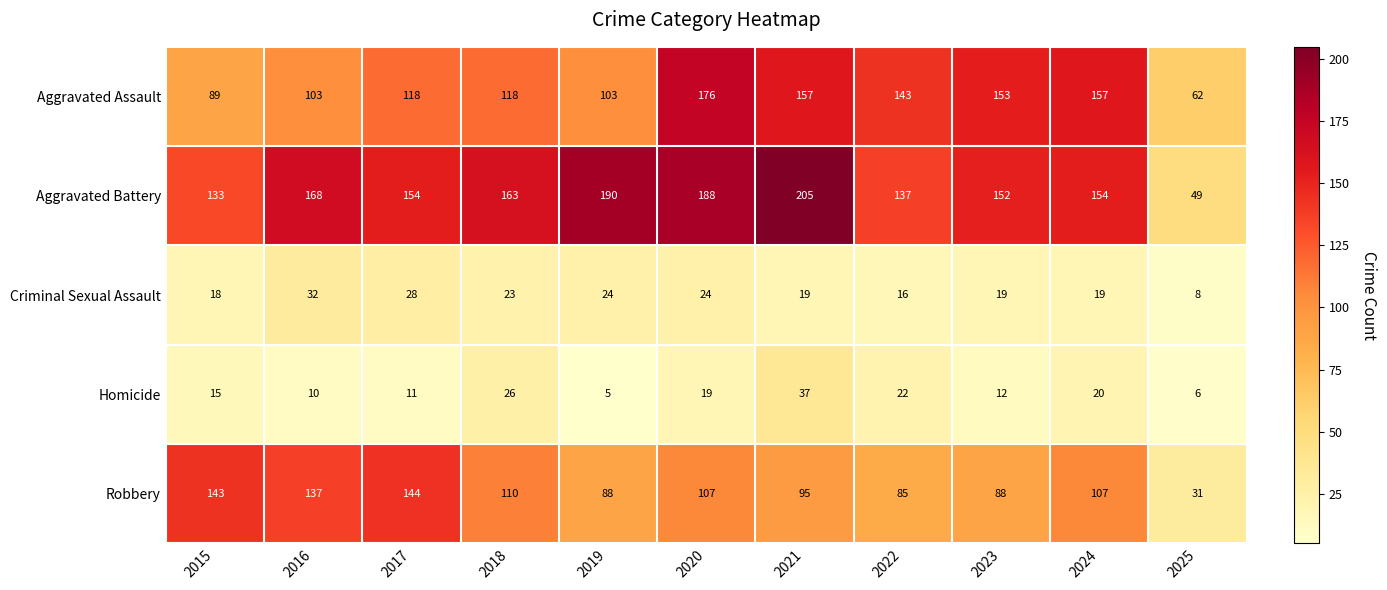

At how many categories does at least one series exceed 184?

3